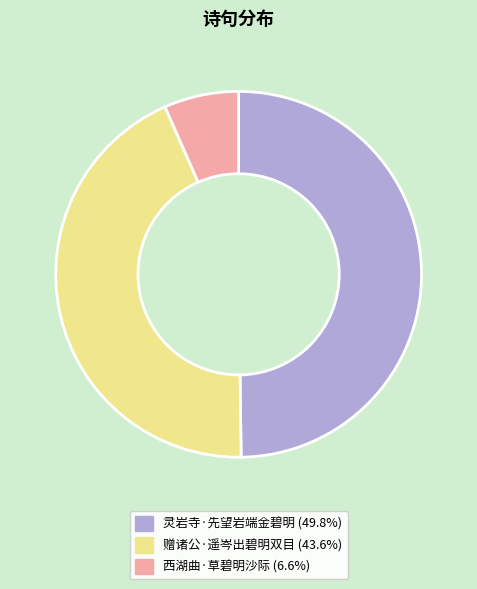

How many segments does this pie chart have?

3